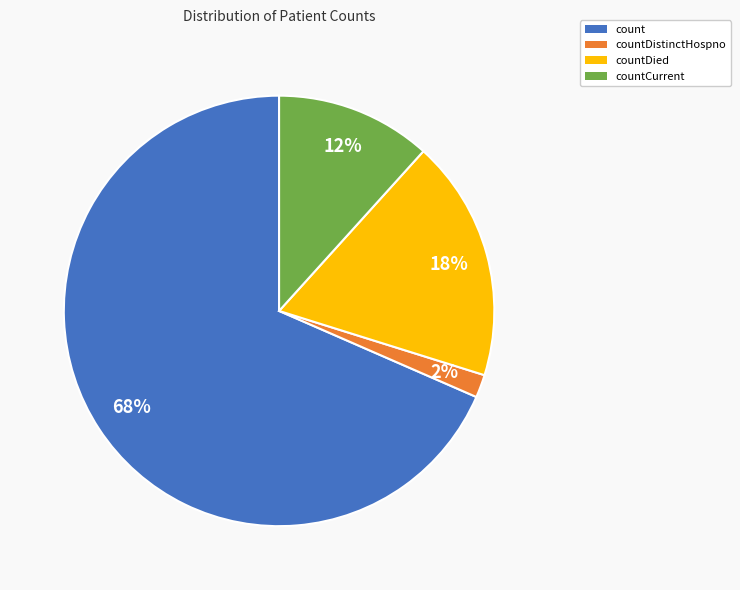

Which category has the biggest portion of the pie?

count